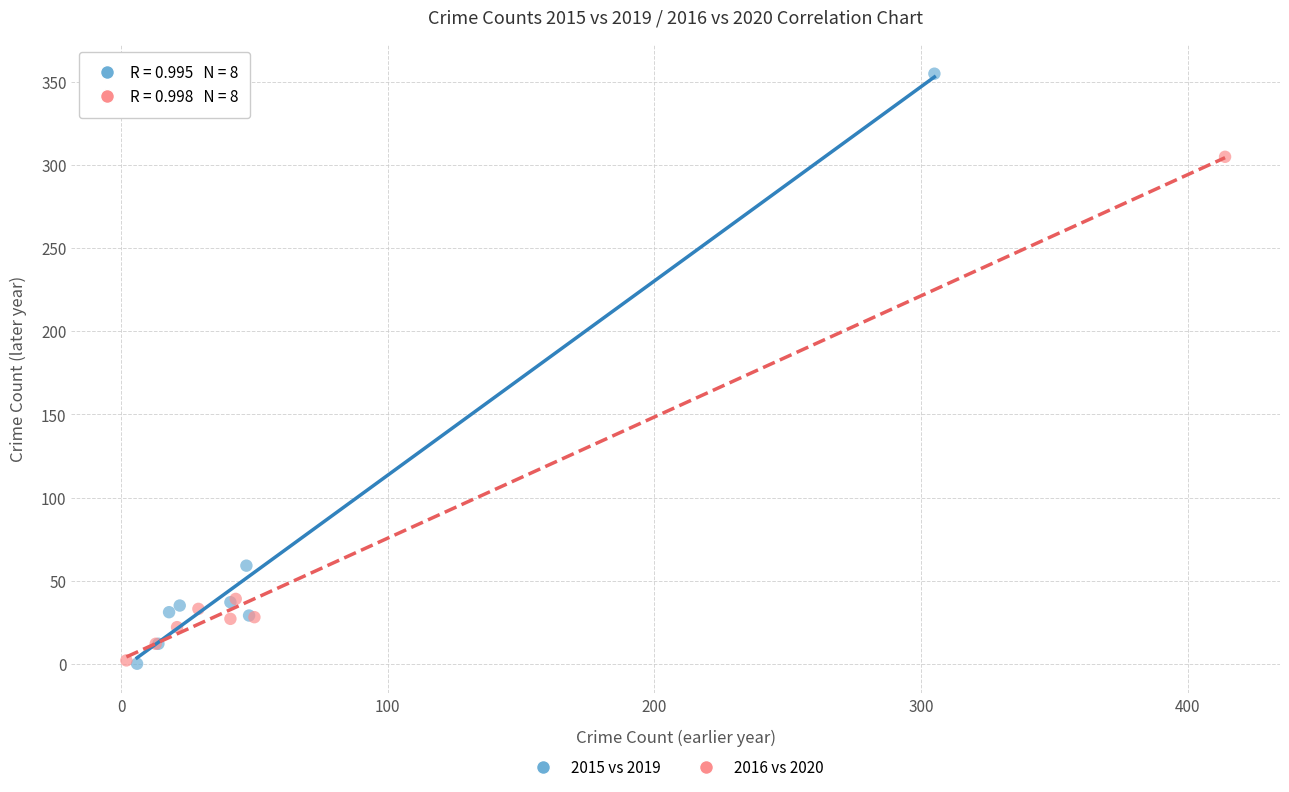

Which series reaches the maximum Y coordinate?

2015 vs 2019